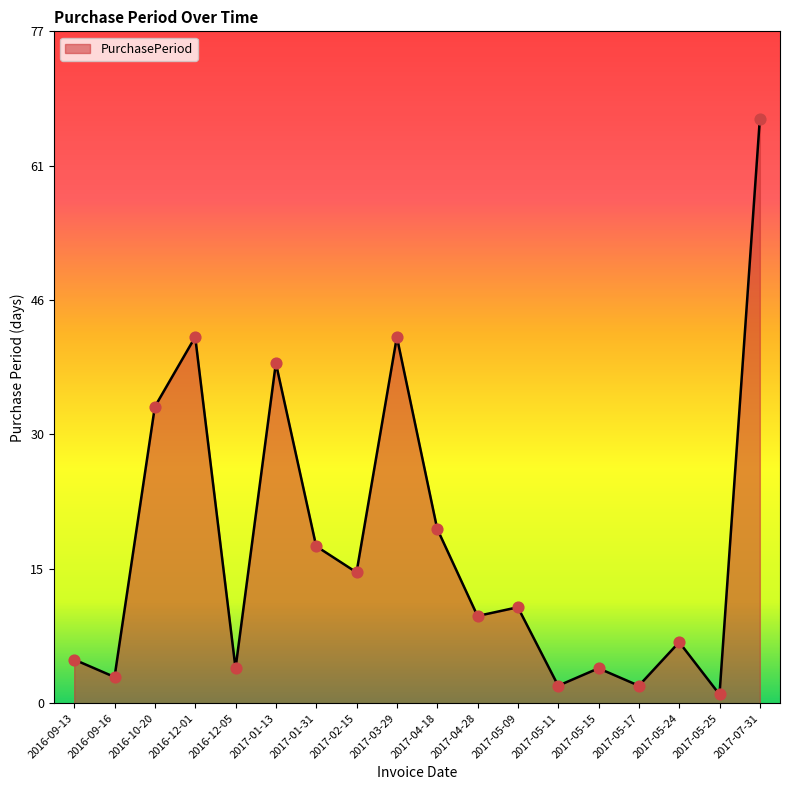

Which has a higher value, 2017-07-31 or 2016-12-05?

2017-07-31